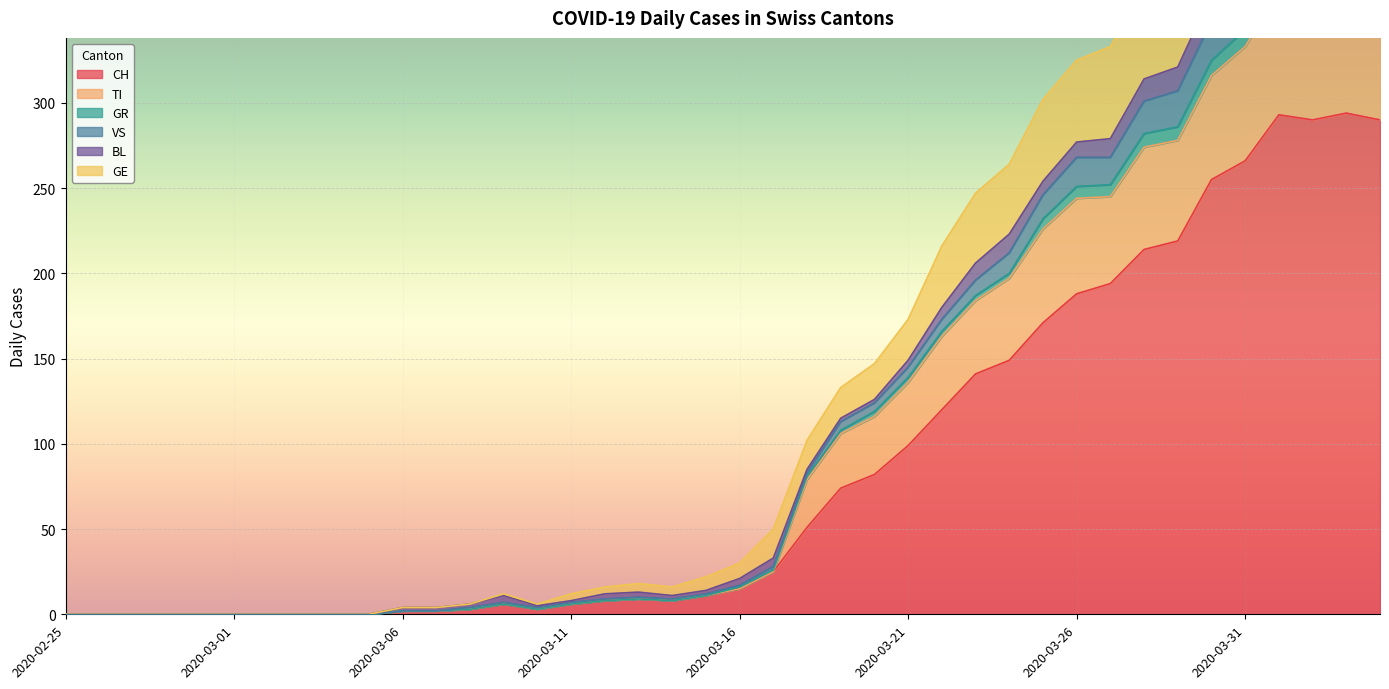

How many categories are shown in the chart?

40